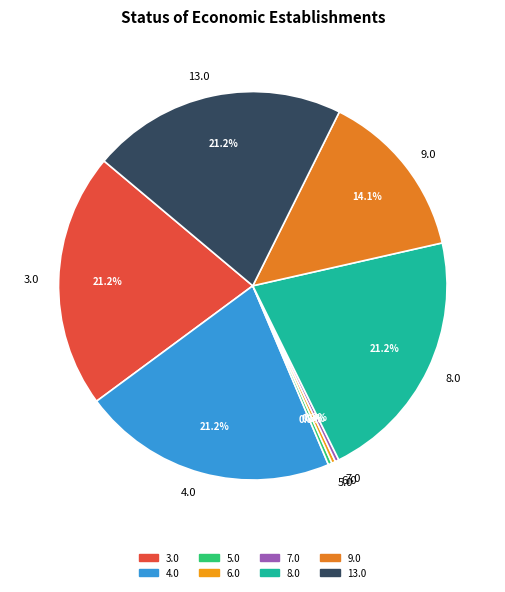

What percentage is NOT represented by 9.0?

85.9%